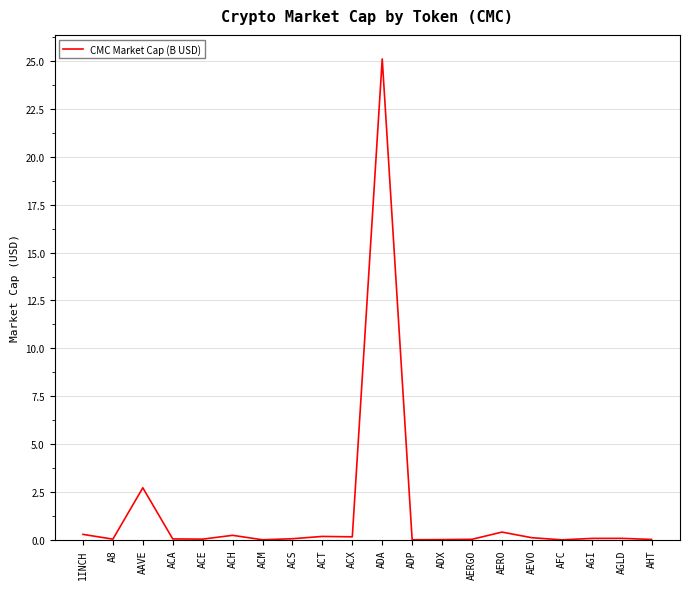

What is the difference between the values at AGLD and ACT?

0.1